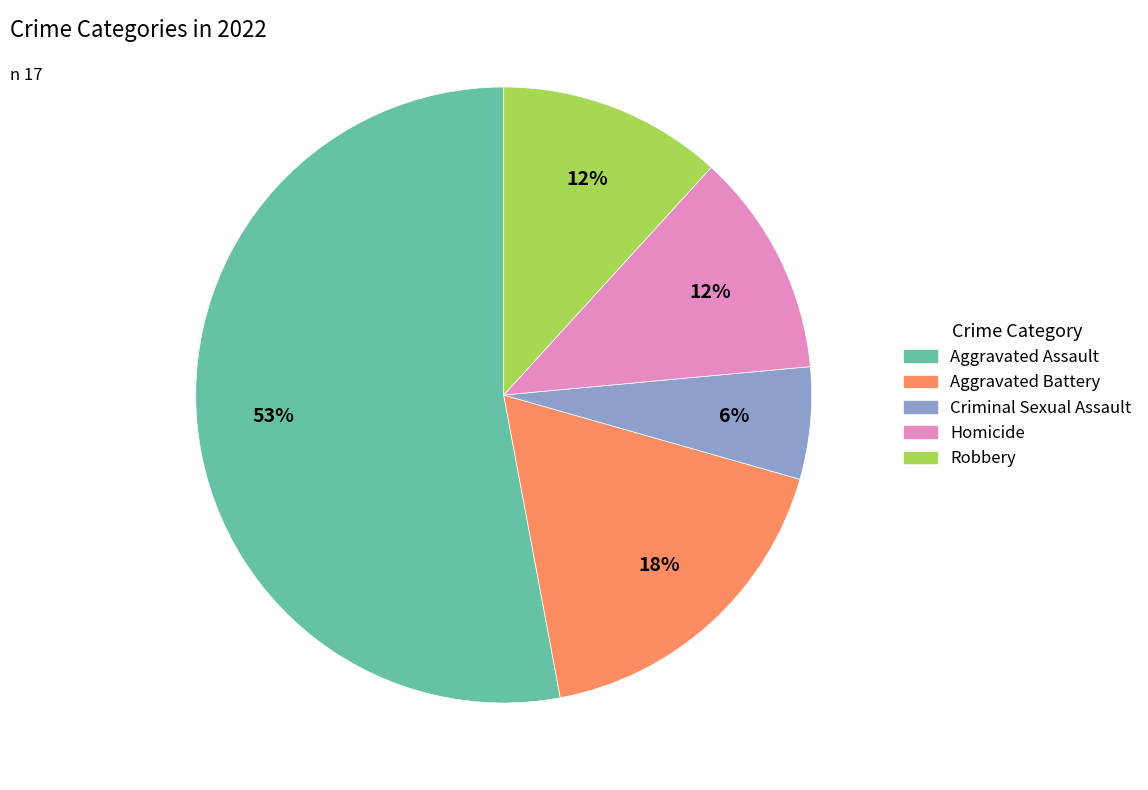

Which slice is the smallest?

Criminal Sexual Assault